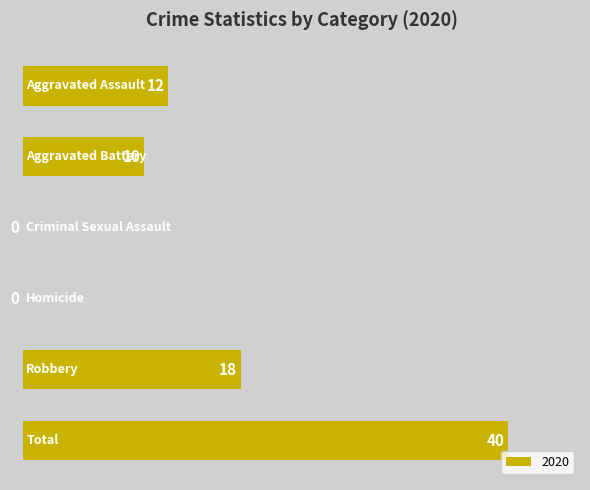

How many values are between 0 and 18?

5